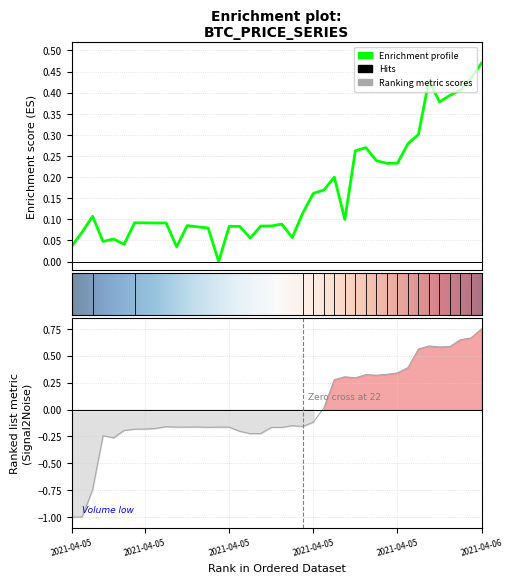

At how many categories does at least one series exceed 0?

39